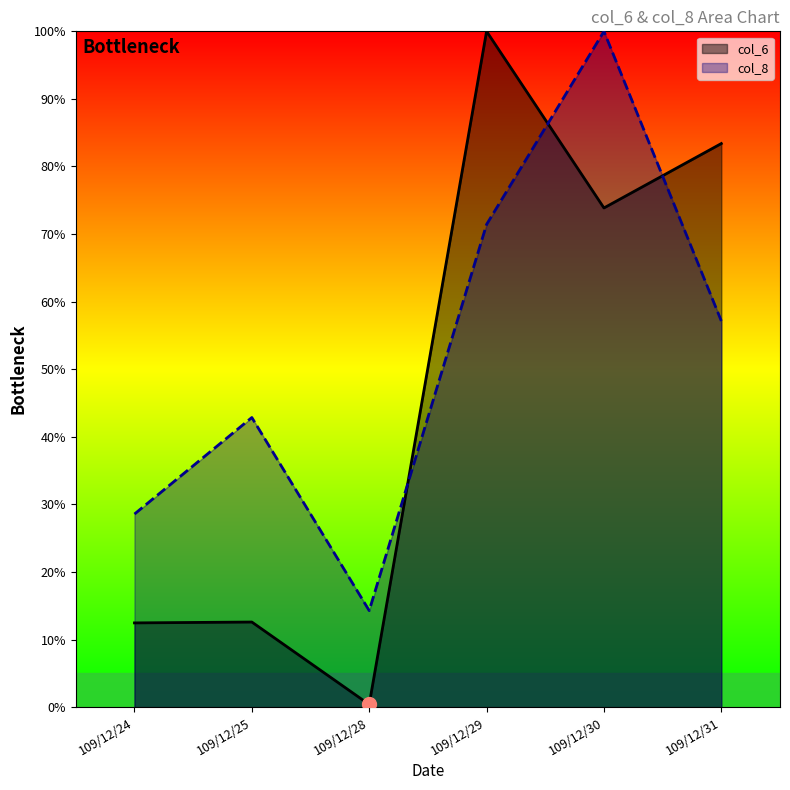

Where does the col_6 series first go above 73?

109/12/29